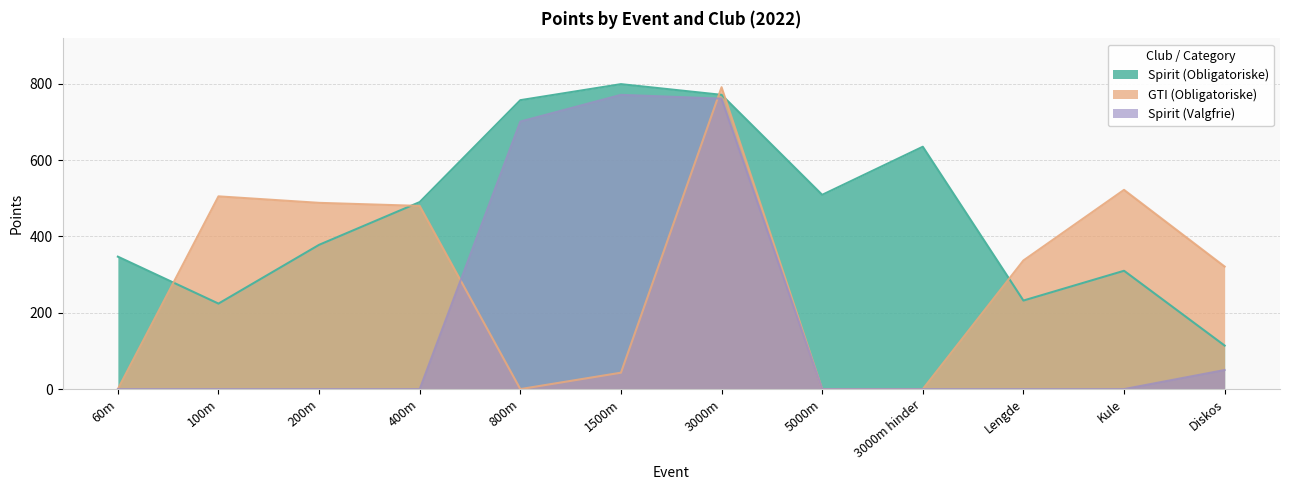

True or false: Spirit (Obligatoriske) has a value of 635 at 3000m hinder.

True